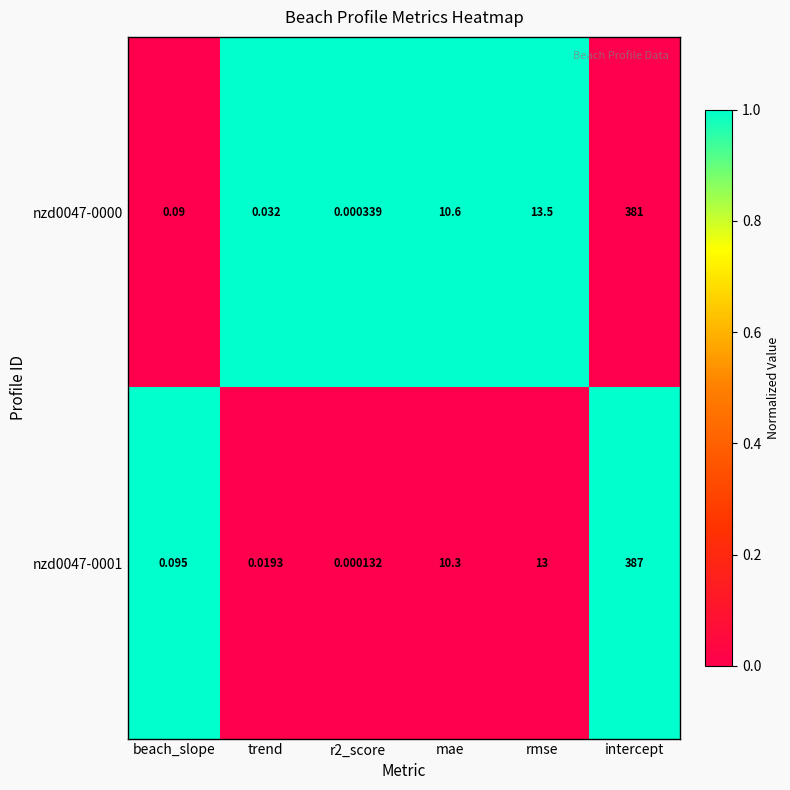

At which category is the sum across all series the highest?

intercept